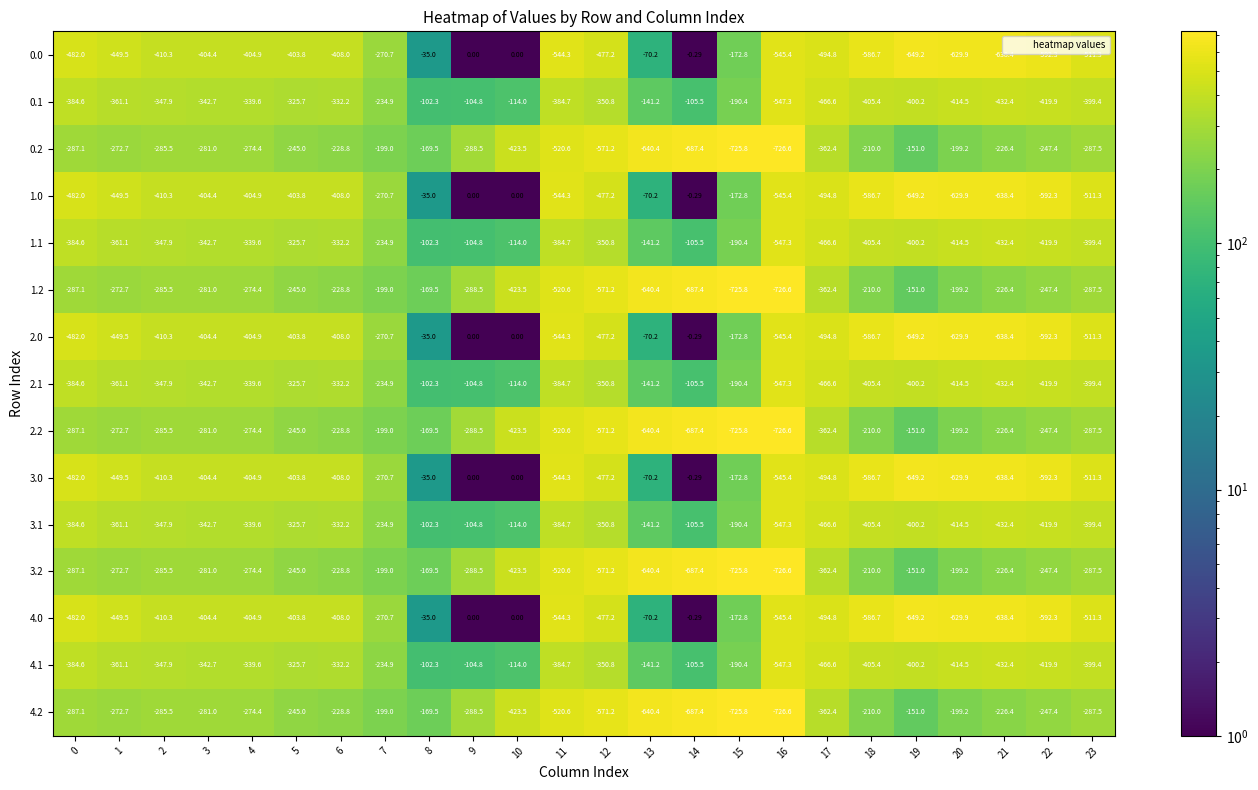

Is the value of 4.2 at 18 greater than the value of 3.1 at 5?

Yes